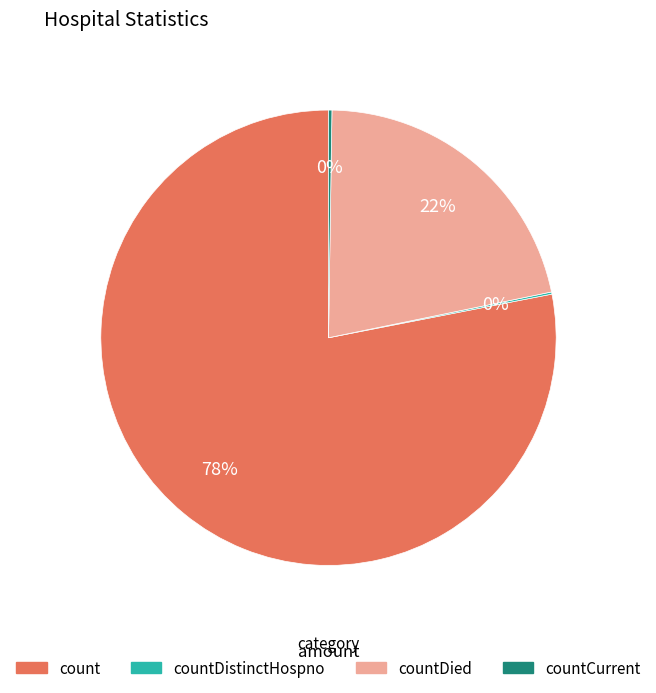

To the nearest percent, what is the difference between the largest and smallest slice percentages?

78%